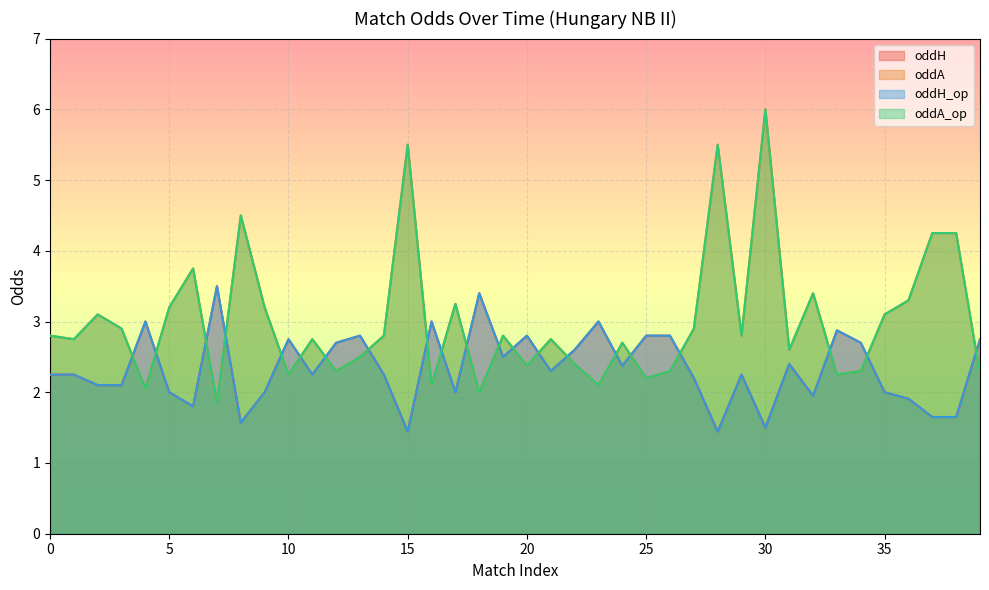

Which series changed the most between 4 and 16?

oddA